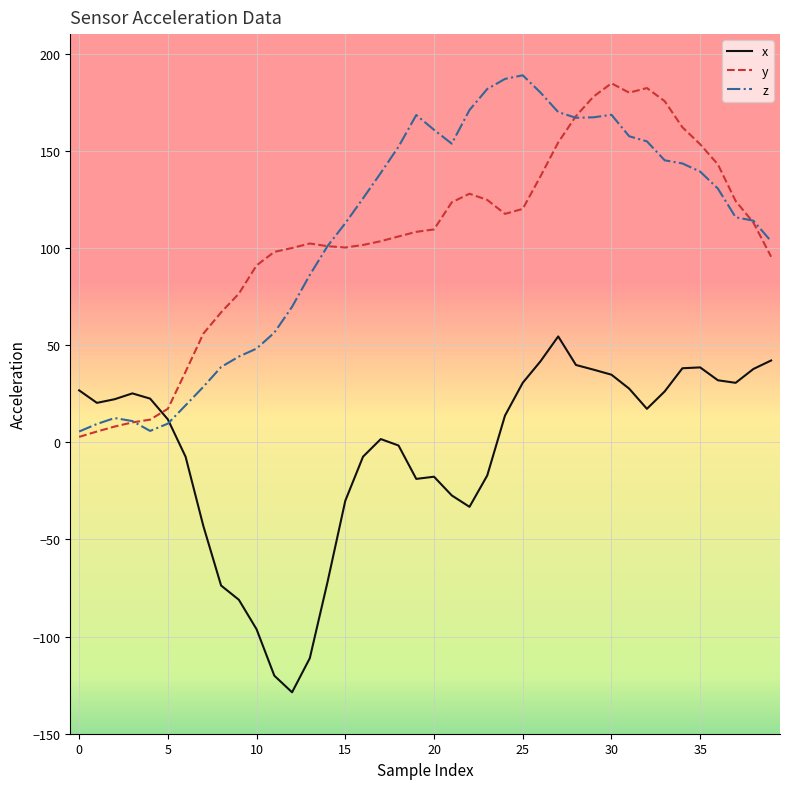

What is the greatest value displayed?

188.8